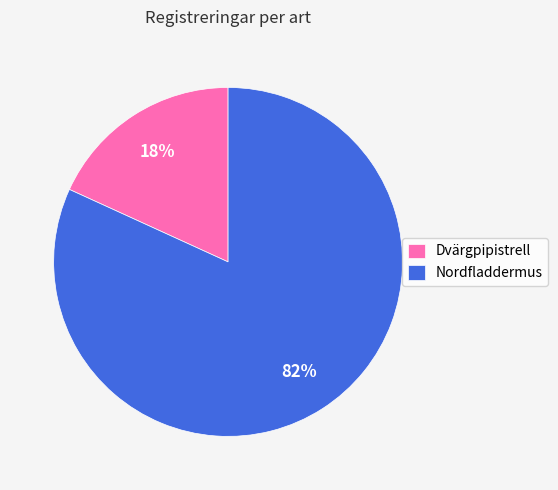

What percentage is the Dvärgpipistrell slice, to the nearest percent?

18%